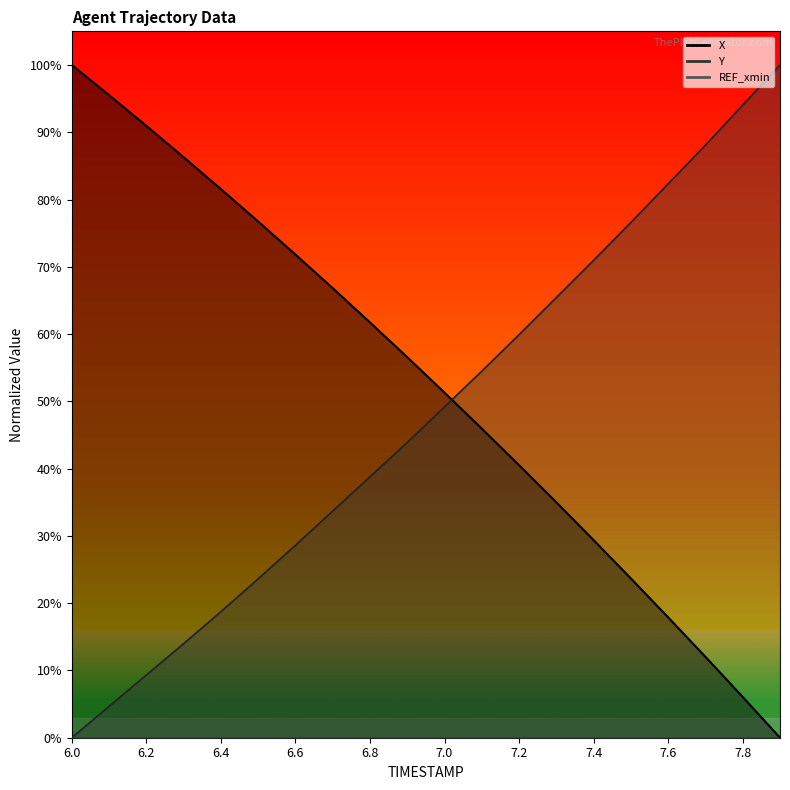

The Y series shows 0.9 at 7.7. True or false?

True